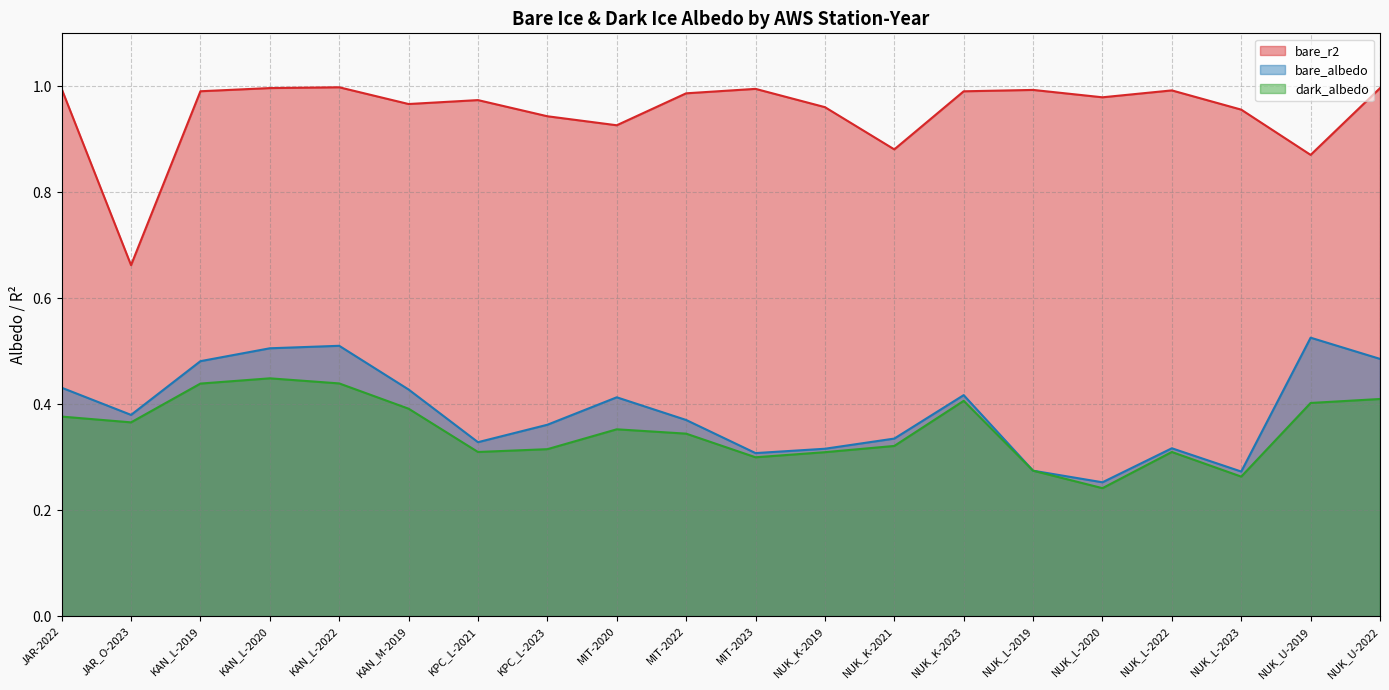

What are all the series names shown in the legend?

bare_r2, bare_albedo, dark_albedo